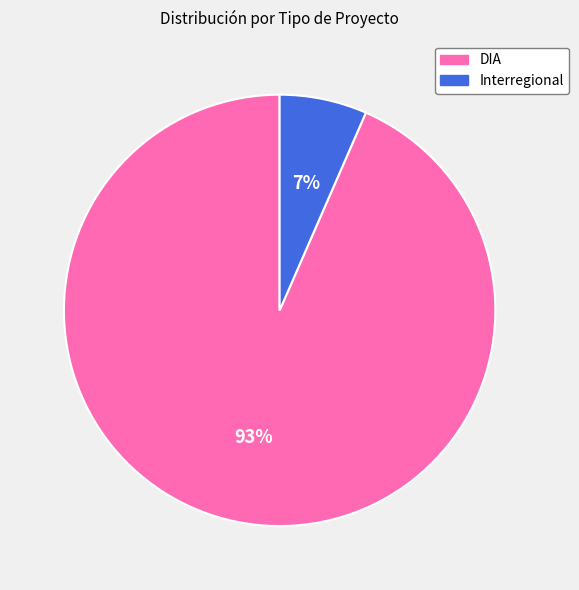

Is the sum of DIA and Interregional greater than half?

Yes